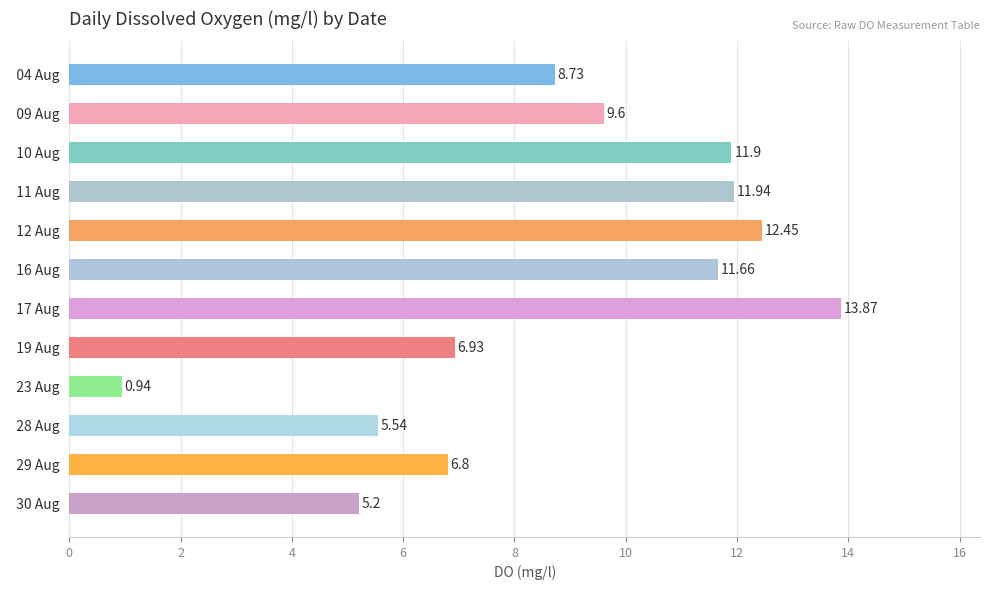

How many data points are above 9?

6